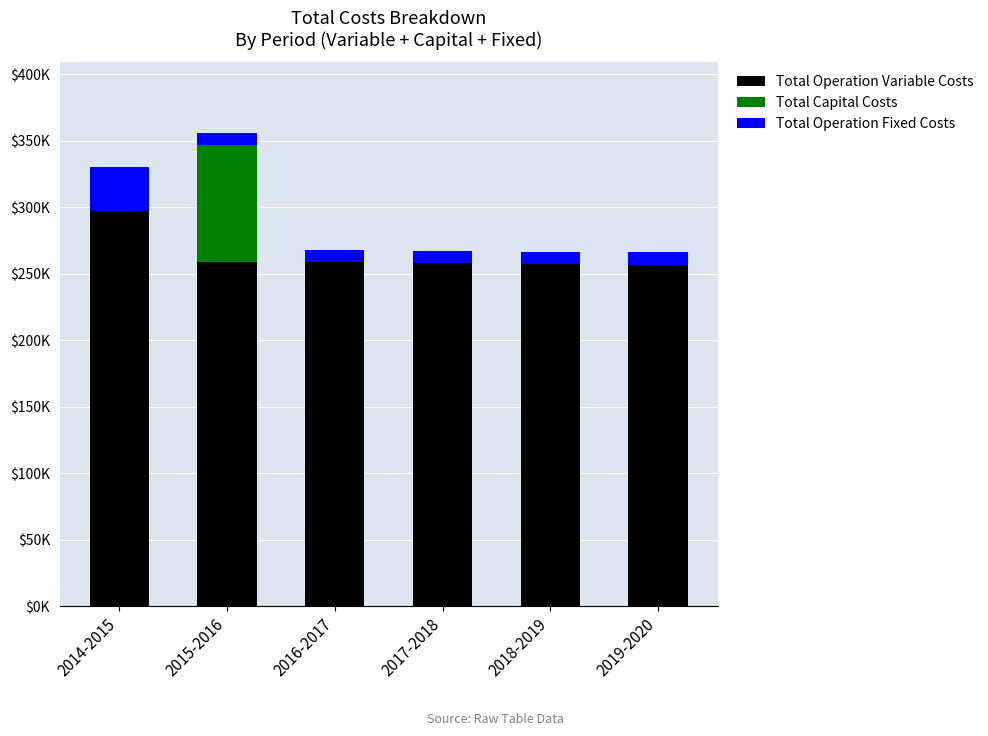

What is the label of the 3rd bar from the right?

2017-2018